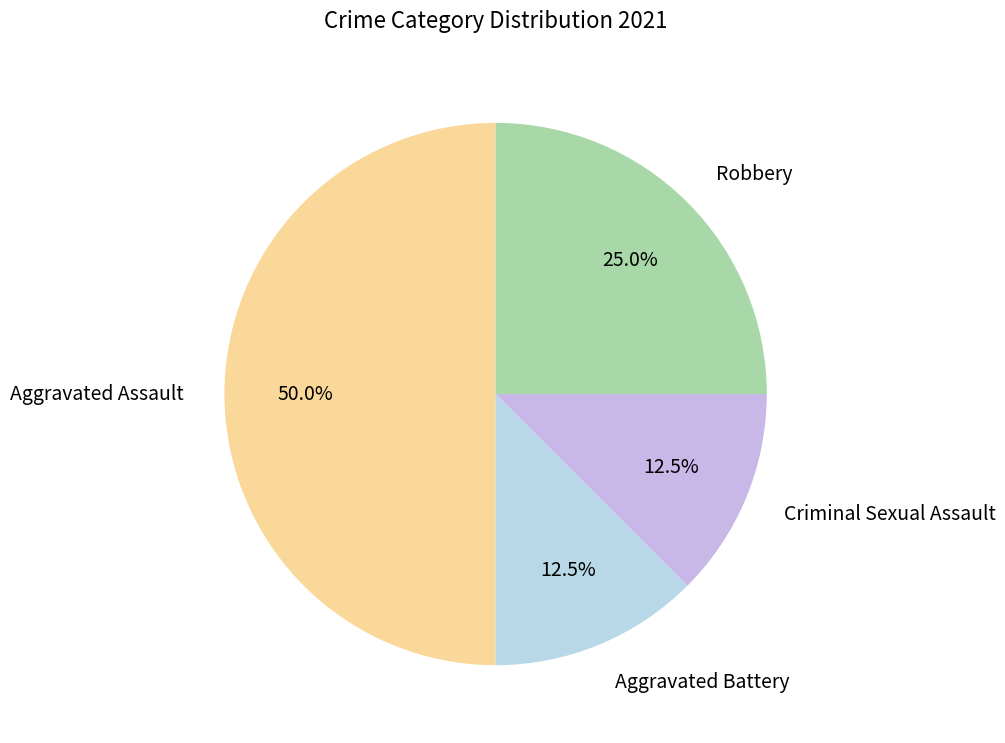

What is the total percentage of Aggravated Assault and Criminal Sexual Assault?

62.5%